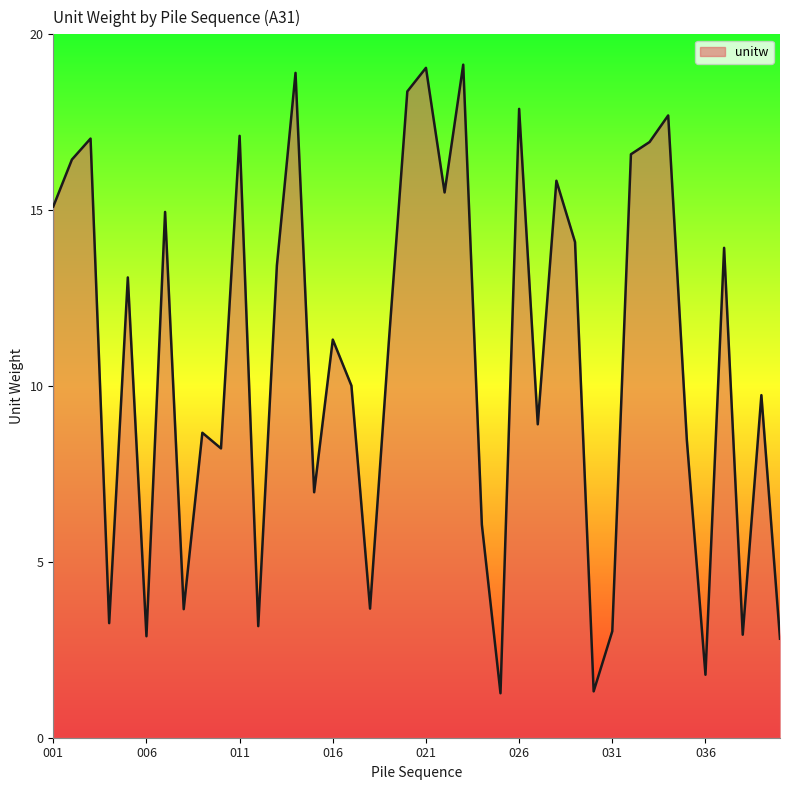

What is the smallest value displayed?

1.3